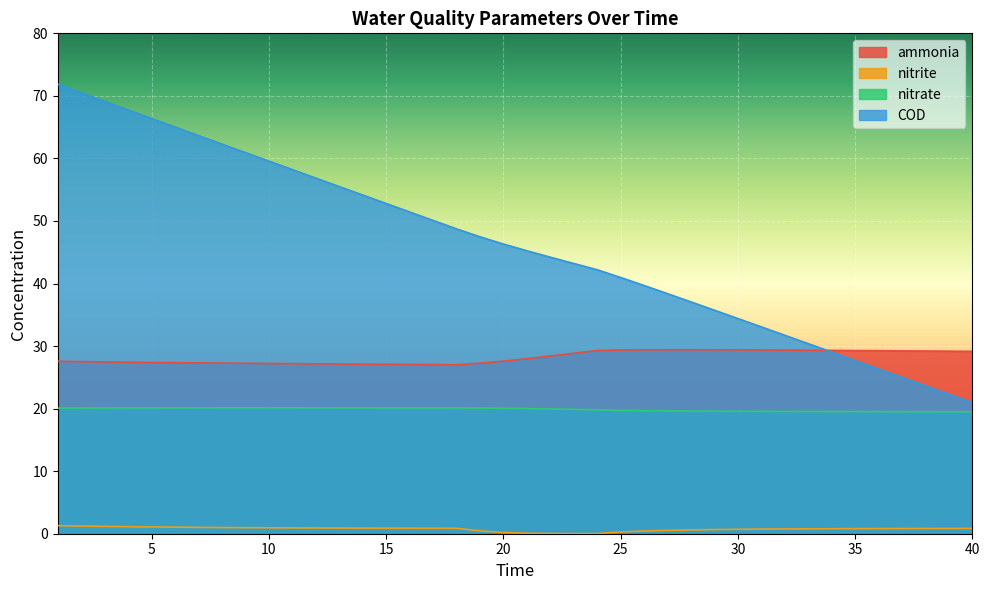

What is the maximum value for ammonia?

29.4